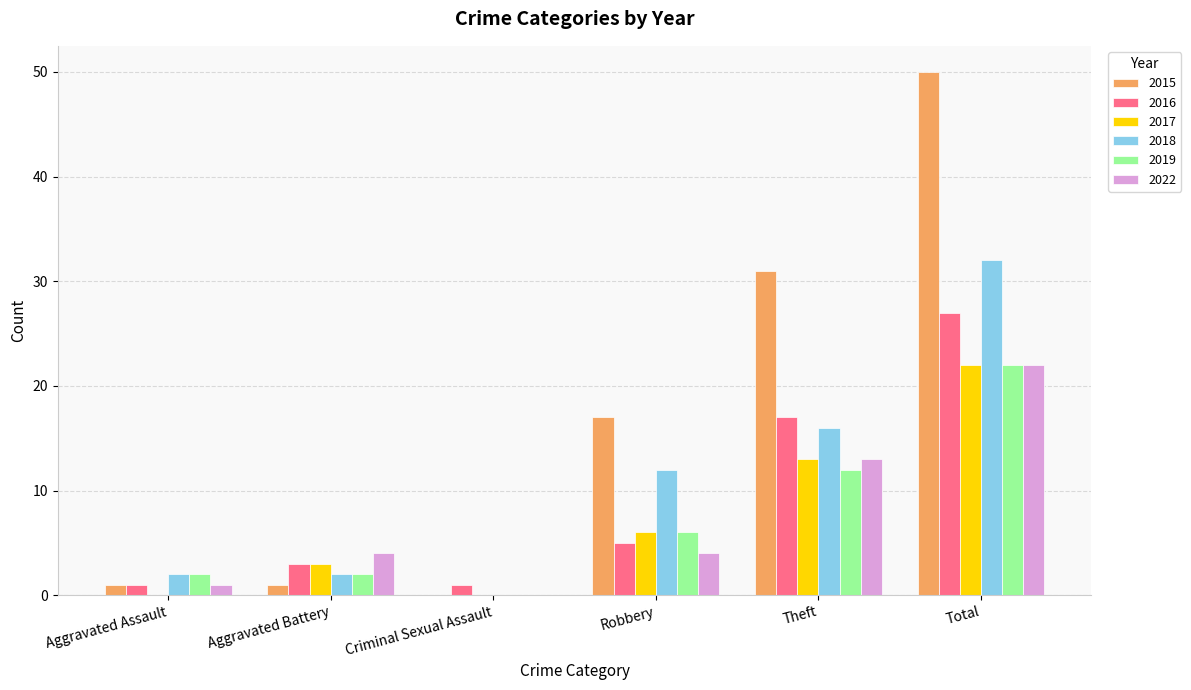

Are the bars grouped side by side (vs. stacked)?

Yes